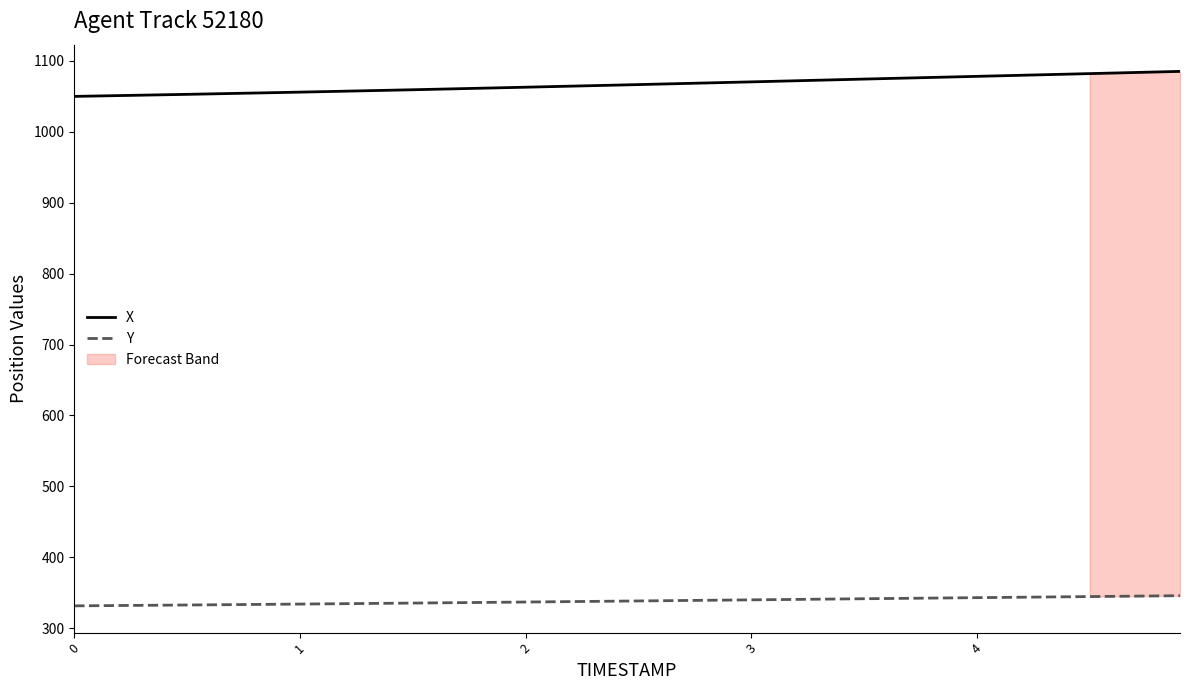

What is the lowest value of the X series?

1050.0